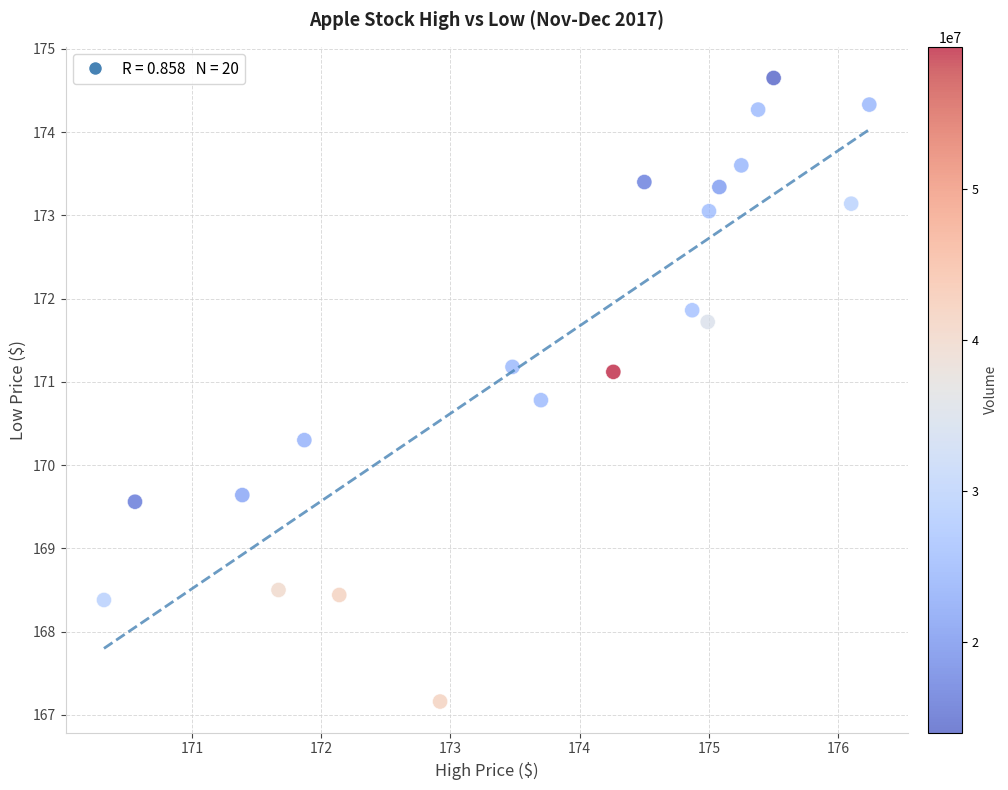

What is the range of X values (max minus min)?

5.9